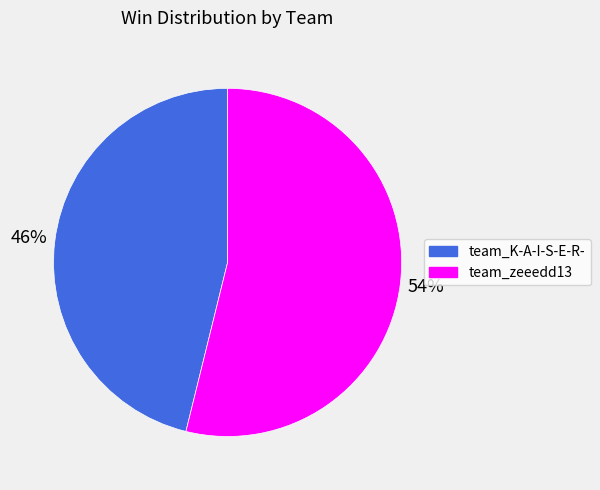

Rank the categories by value from lowest to highest.

team_K-A-I-S-E-R-, team_zeeedd13